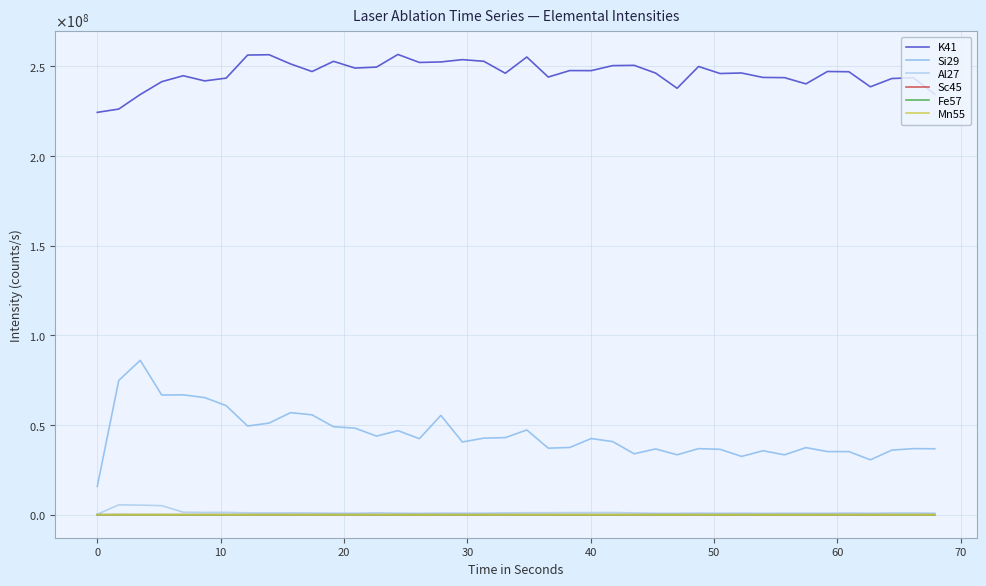

How many interior local peaks does the K41 series have?

12